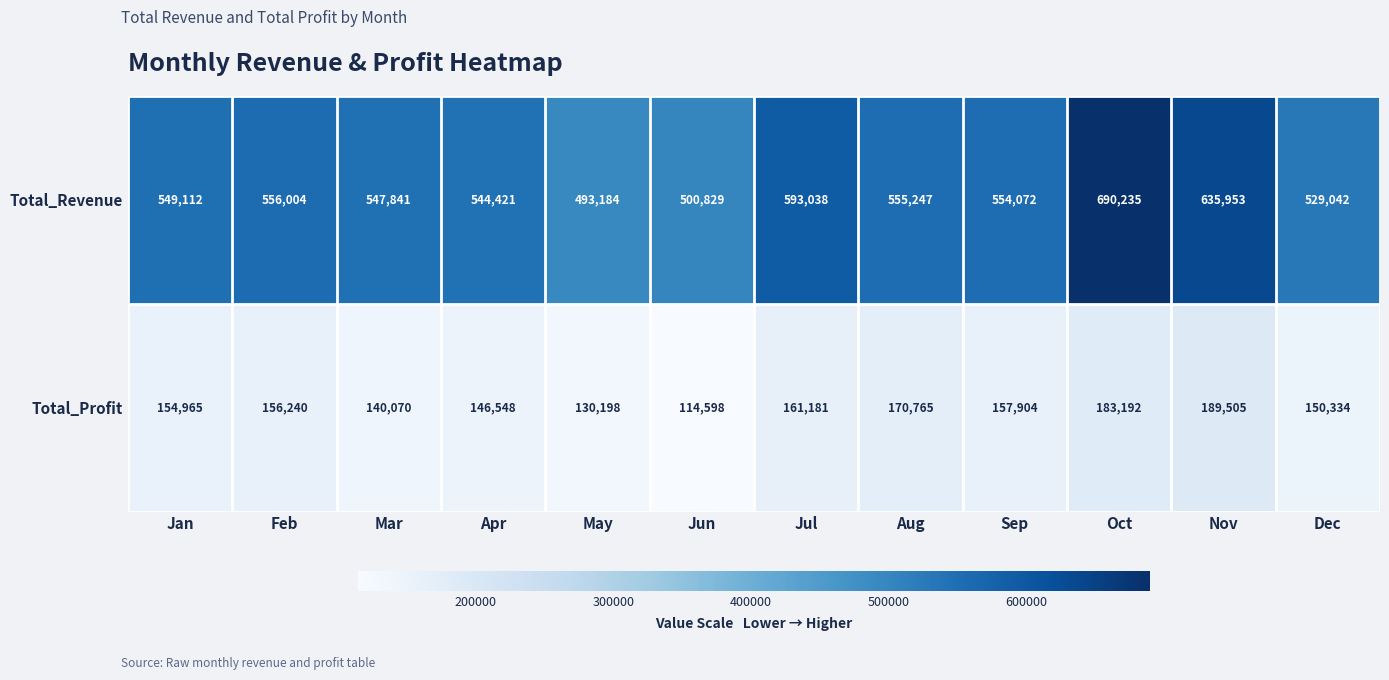

Reading right to left, extract all data points from this chart.

Total_Revenue: 529042	635953	690235	554072	555247	593038	500829	493184	544421	547841	556004	549112
Total_Profit: 150334	189505	183192	157904	170765	161181	114598	130198	146548	140070	156240	154965